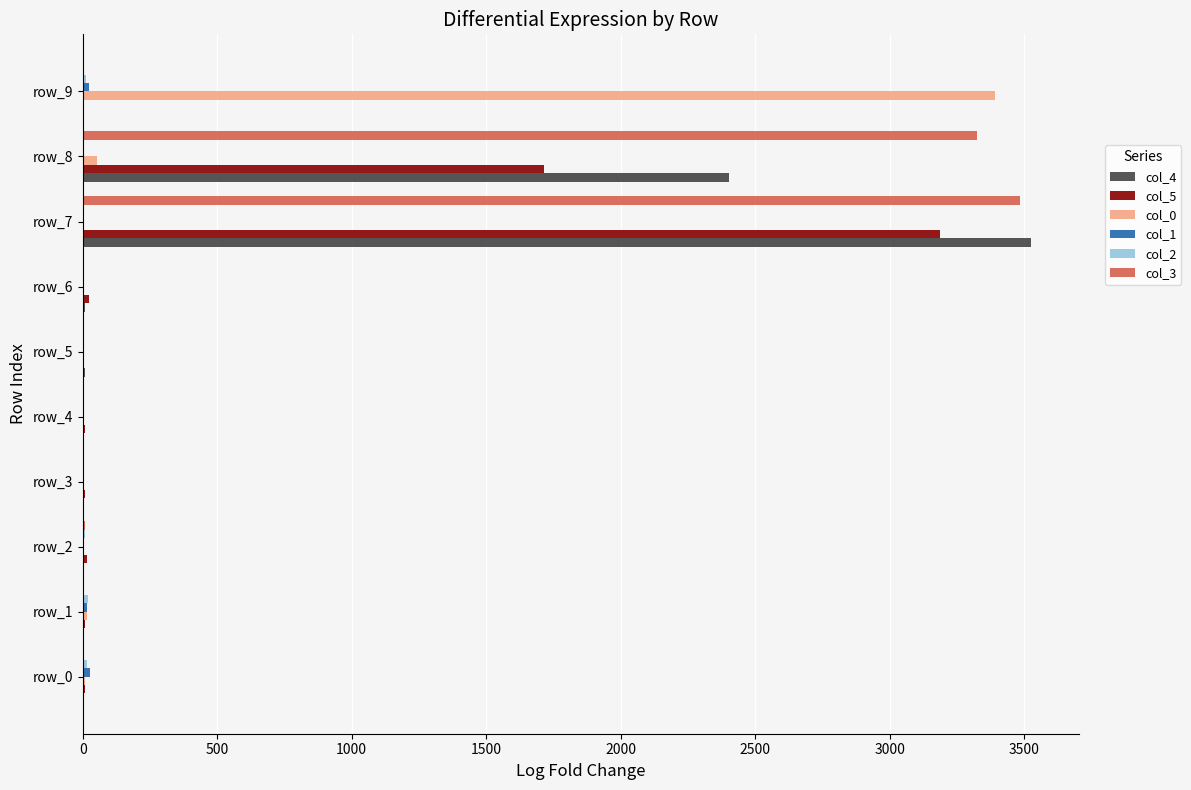

At which category is the sum across all series the highest?

row_7